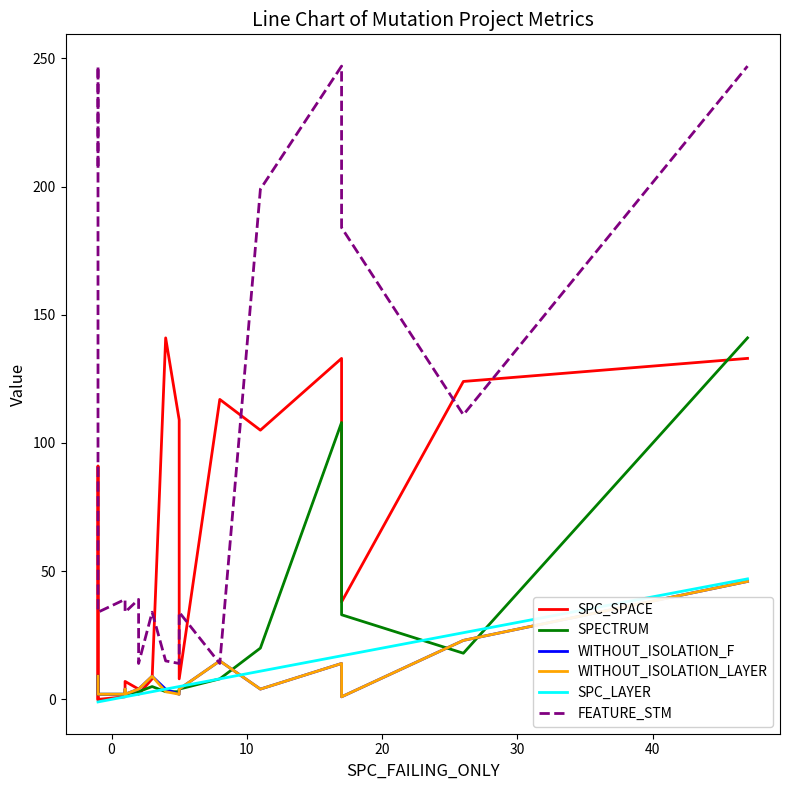

Which series has the largest range (max minus min)?

FEATURE_STM